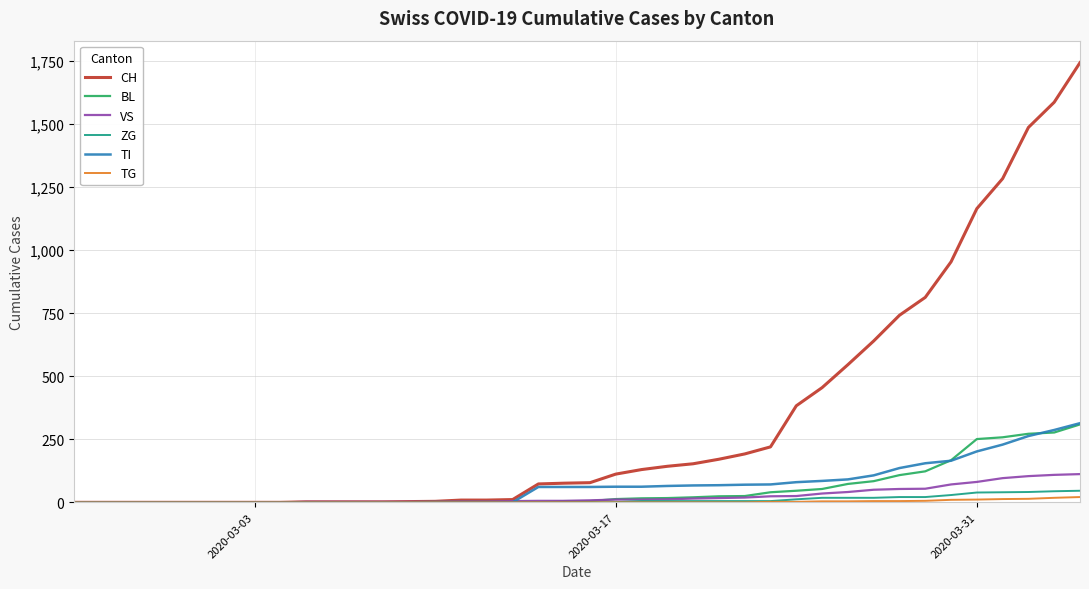

Which series ends up on top after the final intersection of VS and BL?

BL